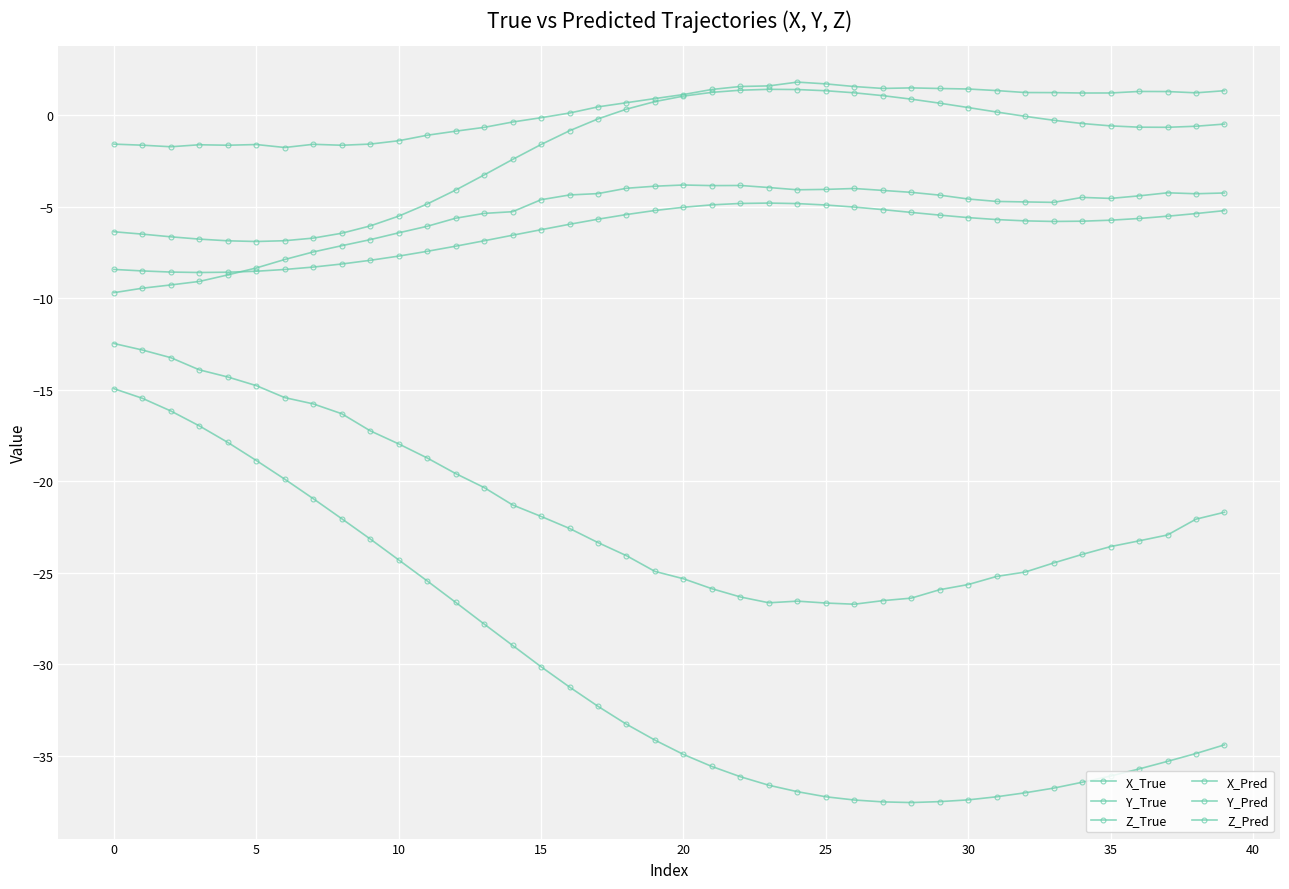

At which category does X_Pred reach its first local valley?

23